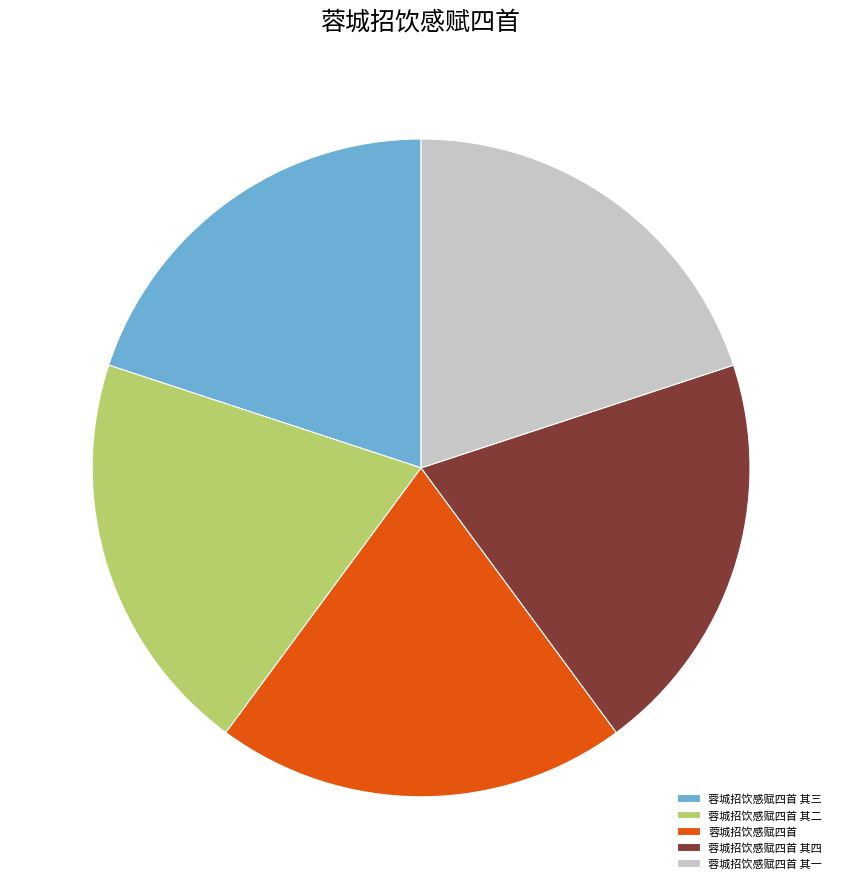

Approximately how many times larger is the value at 蓉城招饮感赋四首 其一 compared to 蓉城招饮感赋四首 其三?

1.0